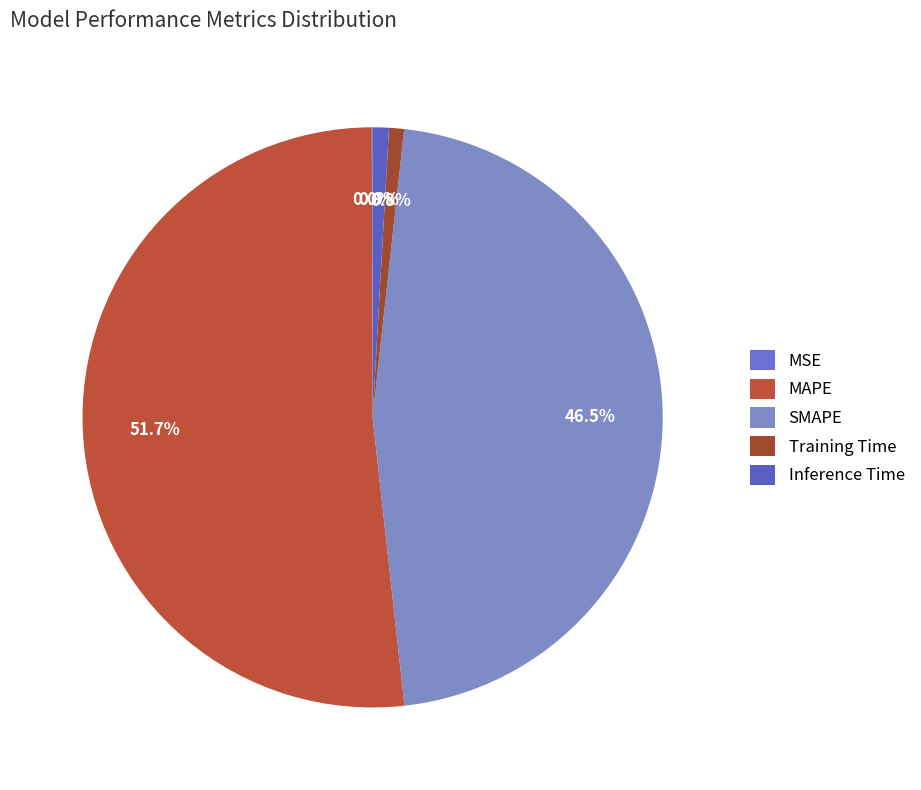

True or false: Training Time accounts for 14% of the total.

False